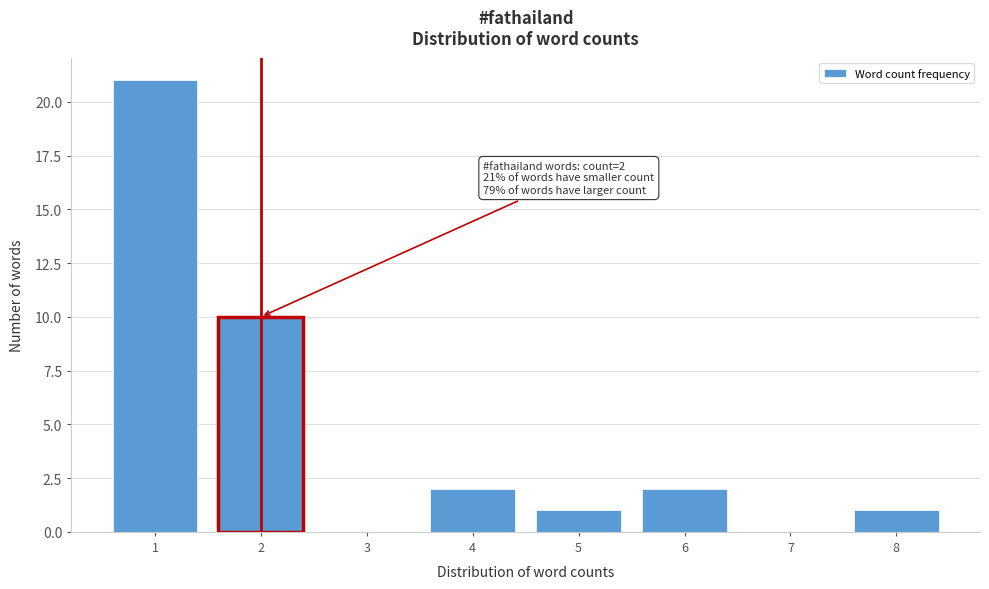

Reading left to right, list all the values displayed in this chart.

1=21	2=10	3=0	4=2	5=1	6=2	7=0	8=1